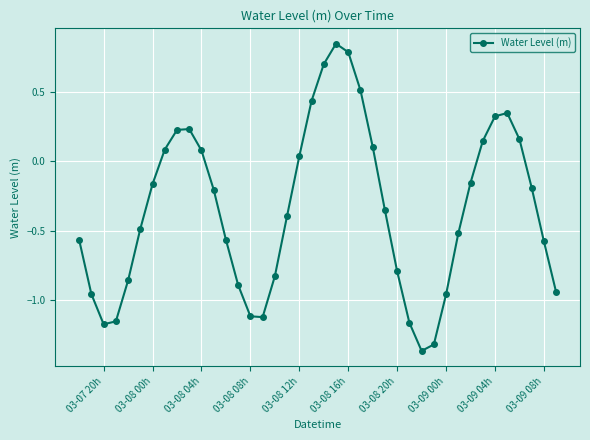

What is the sum of all values?

-13.8